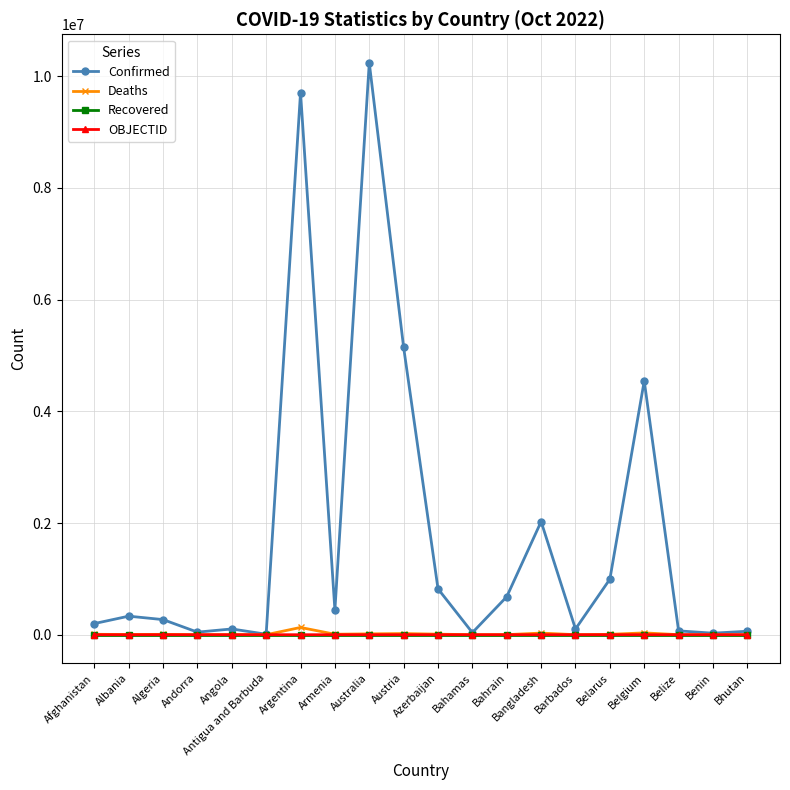

Which label corresponds to the largest value in the chart?

Australia